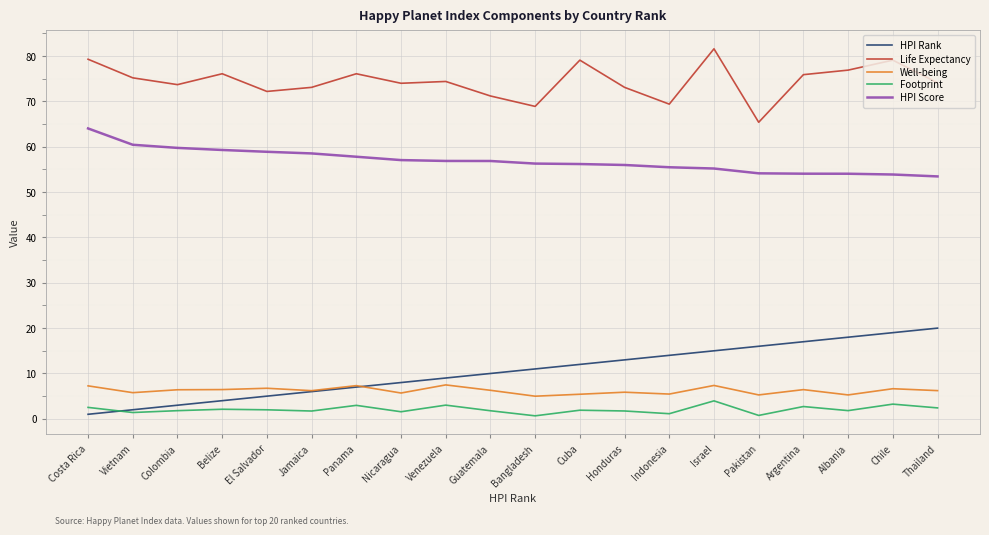

List the series in order of their peak value, lowest first.

Footprint, Well-being, HPI Rank, HPI Score, Life Expectancy